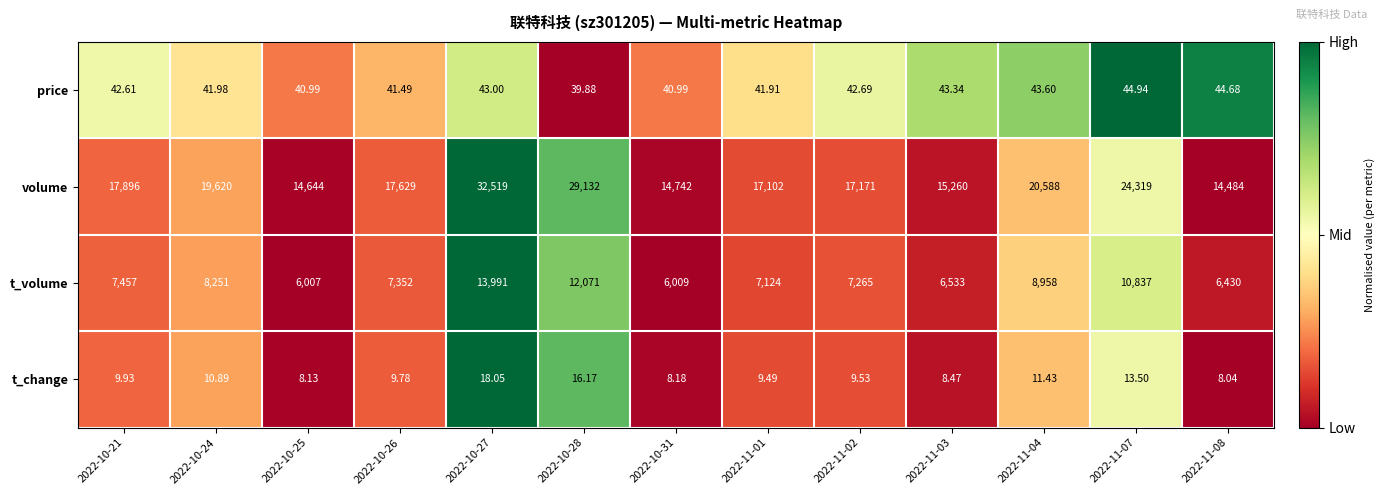

What is the total value across all series at 2022-11-07?

35214.4